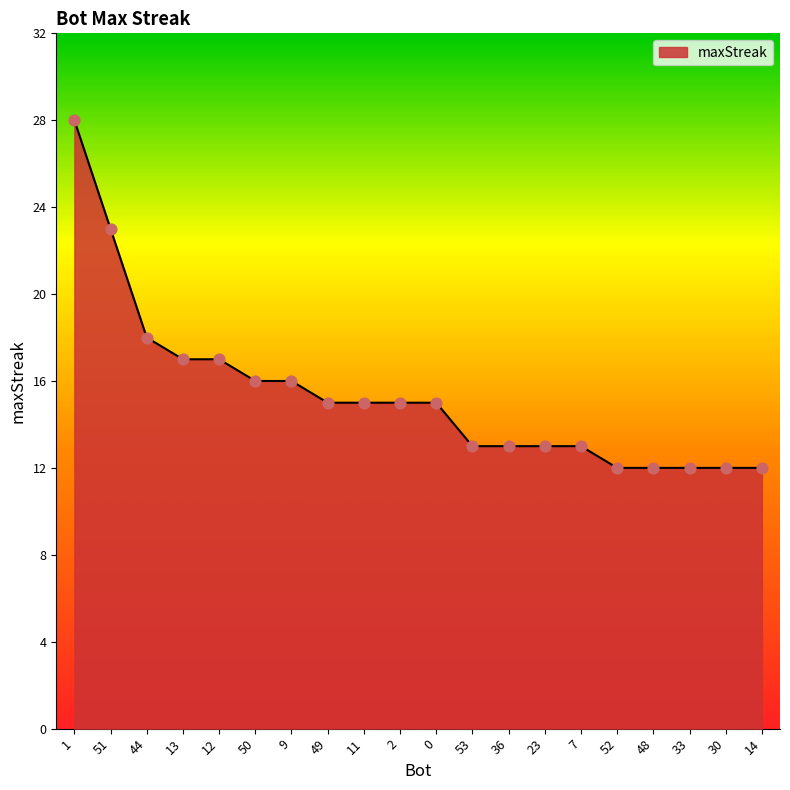

What is the change in value from 9 to 14?

-4